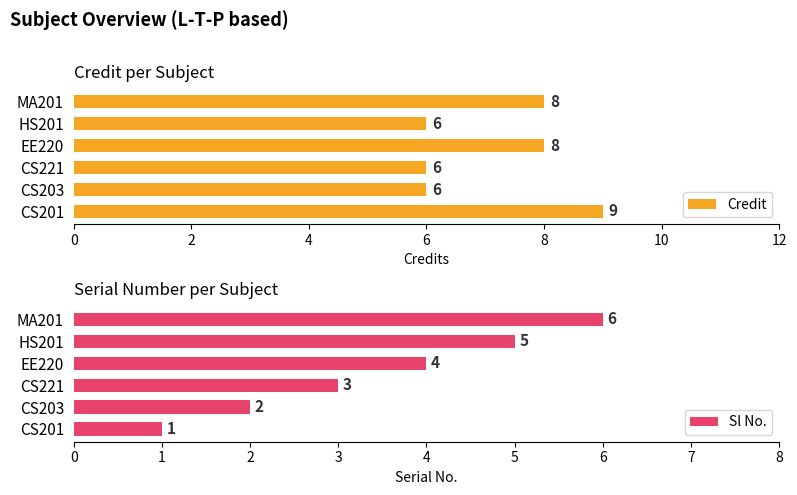

The Credit series shows 3 at CS201. True or false?

False